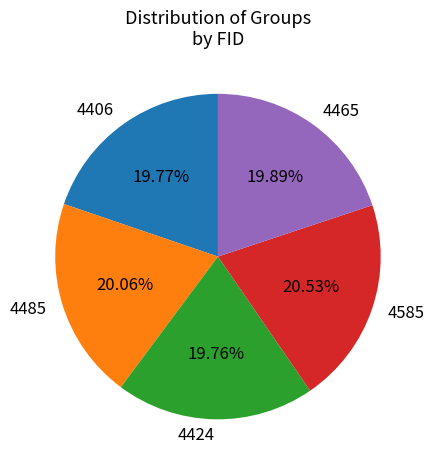

What is the ratio of the value at 4585 to the value at 4424?

1.0